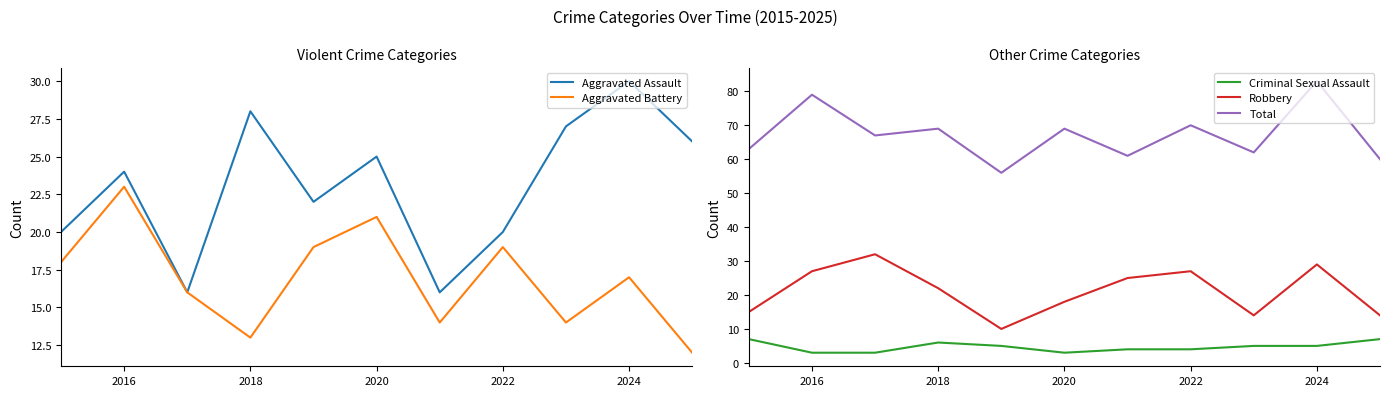

What is the maximum value for Total?

83